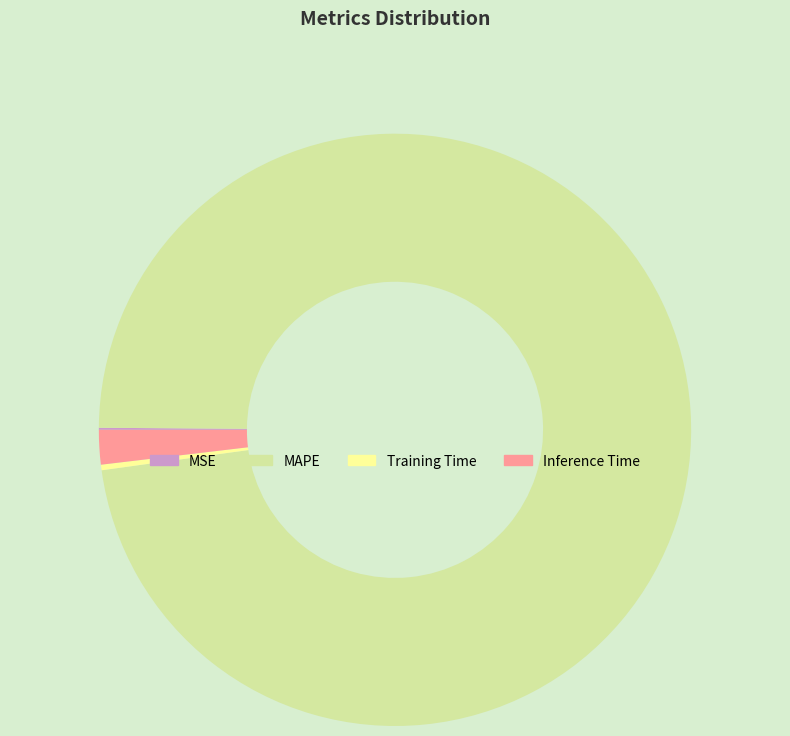

What is the majority slice?

MAPE